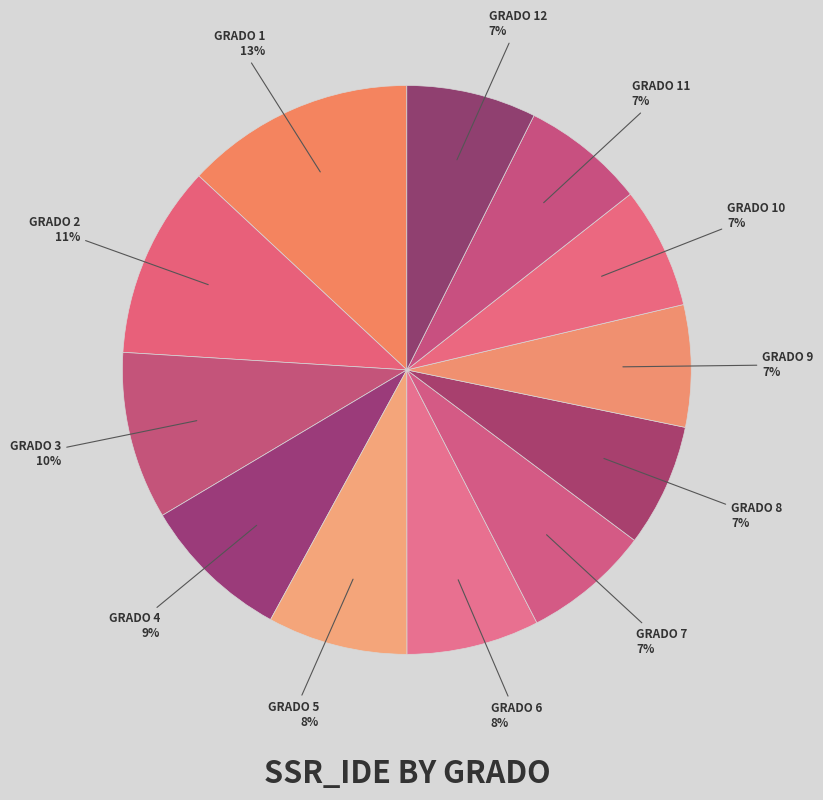

How many slices are in this pie chart?

12